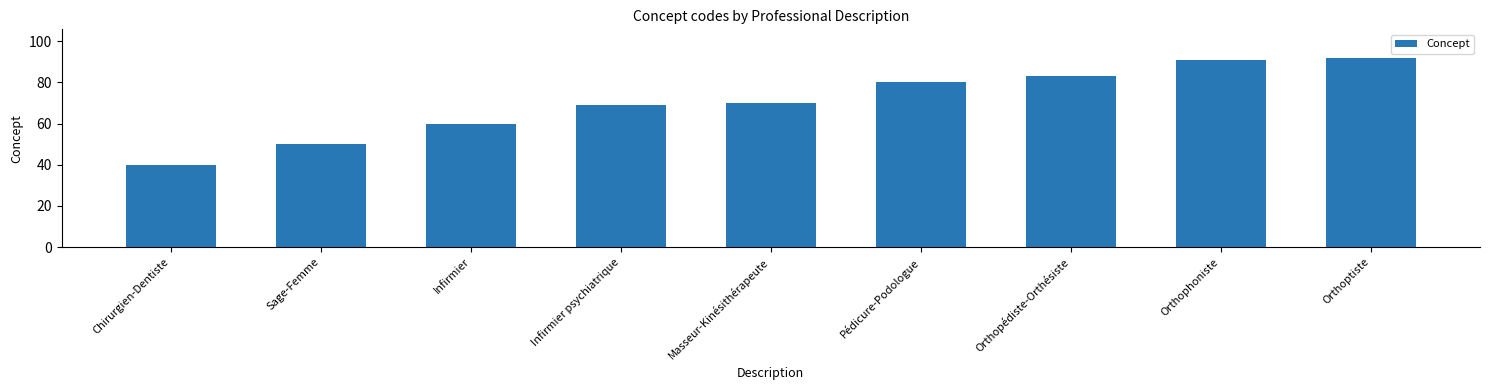

True or false: the data shows 50 at Sage-Femme.

True